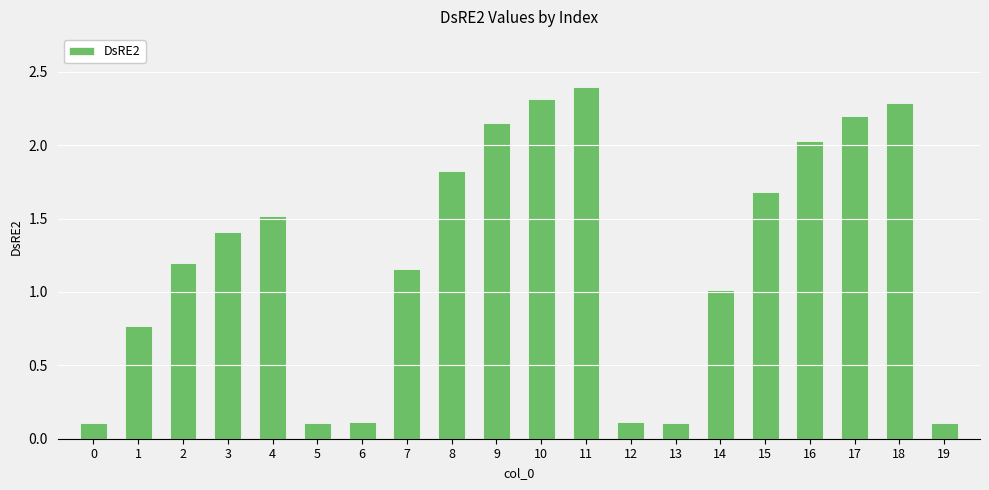

What is the sum of all values?

24.6